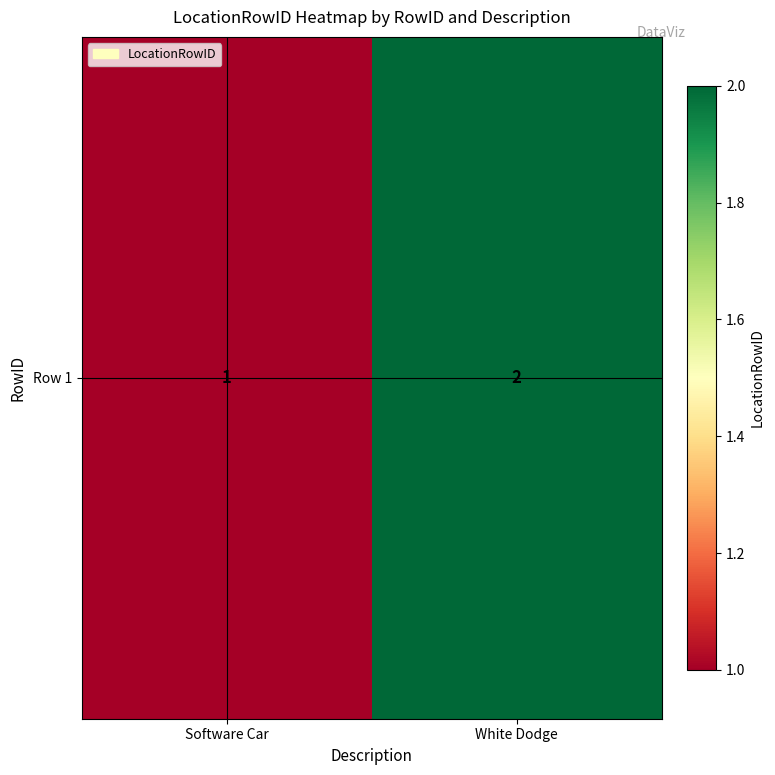

Reading left to right, list all the values displayed in this chart.

Software Car=1	White Dodge=2